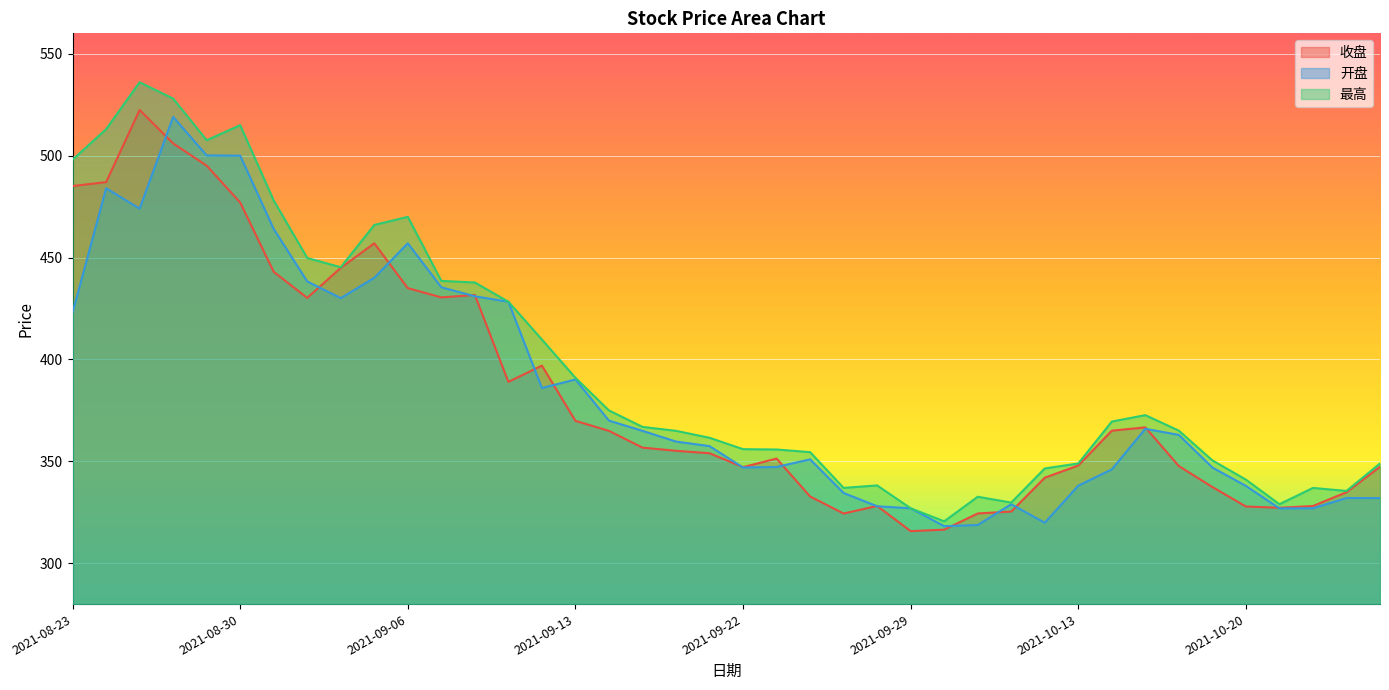

At which category is the sum across all series the highest?

2021-08-26